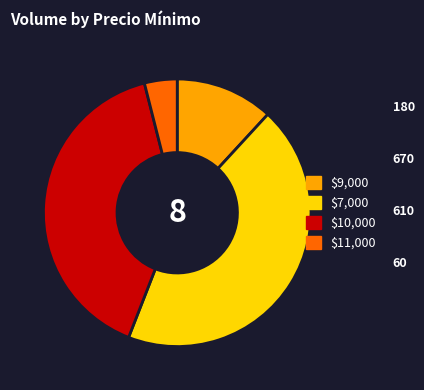

Is it true that $7,000 is 36% of the pie?

False